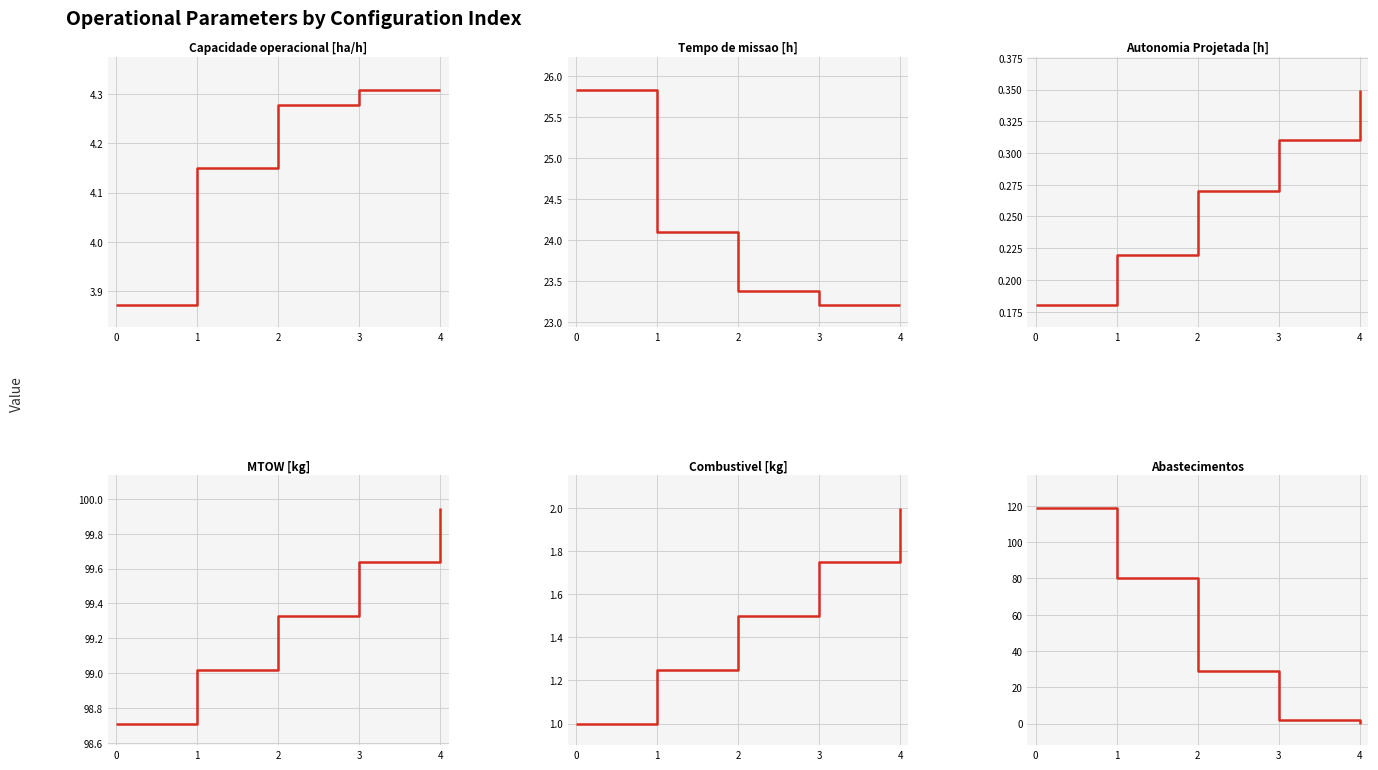

True or false: Combustivel [kg] has a value of 1.5 at 2.

True